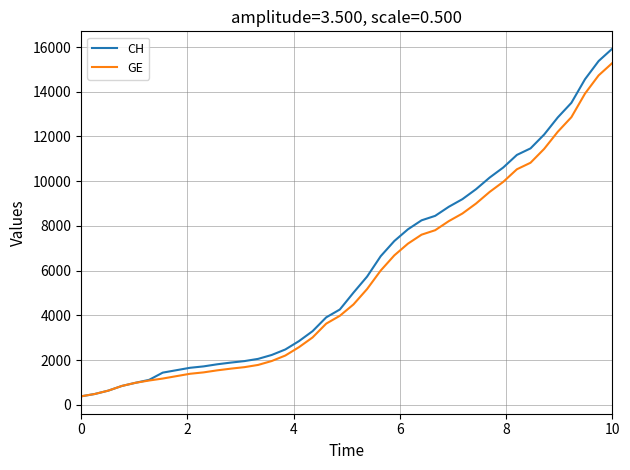

What is the greatest value displayed?

15926